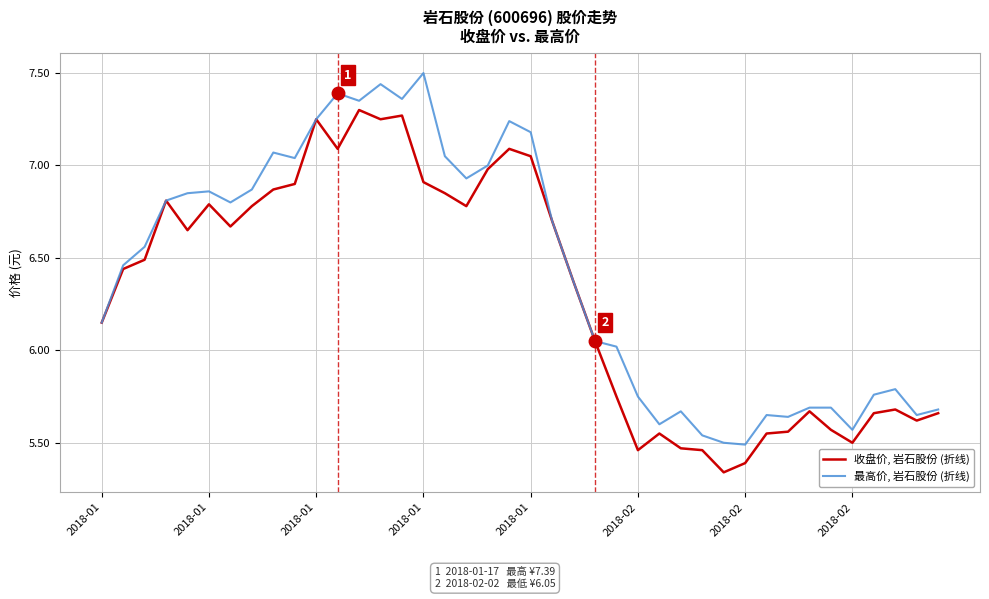

Which series has the largest total across all categories?

最高价, 岩石股份 (折线)